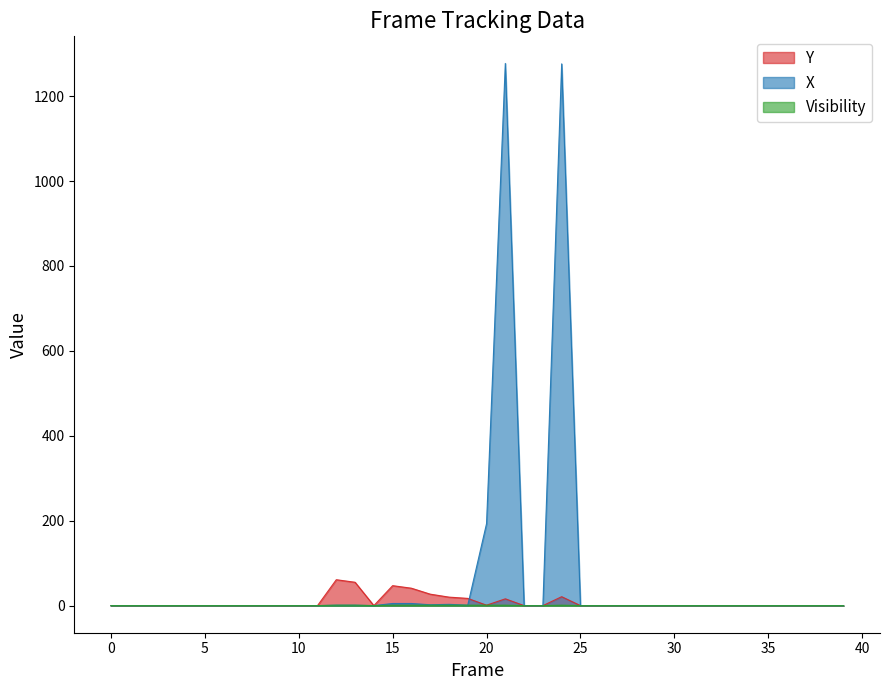

At which label does Y reach its peak?

12